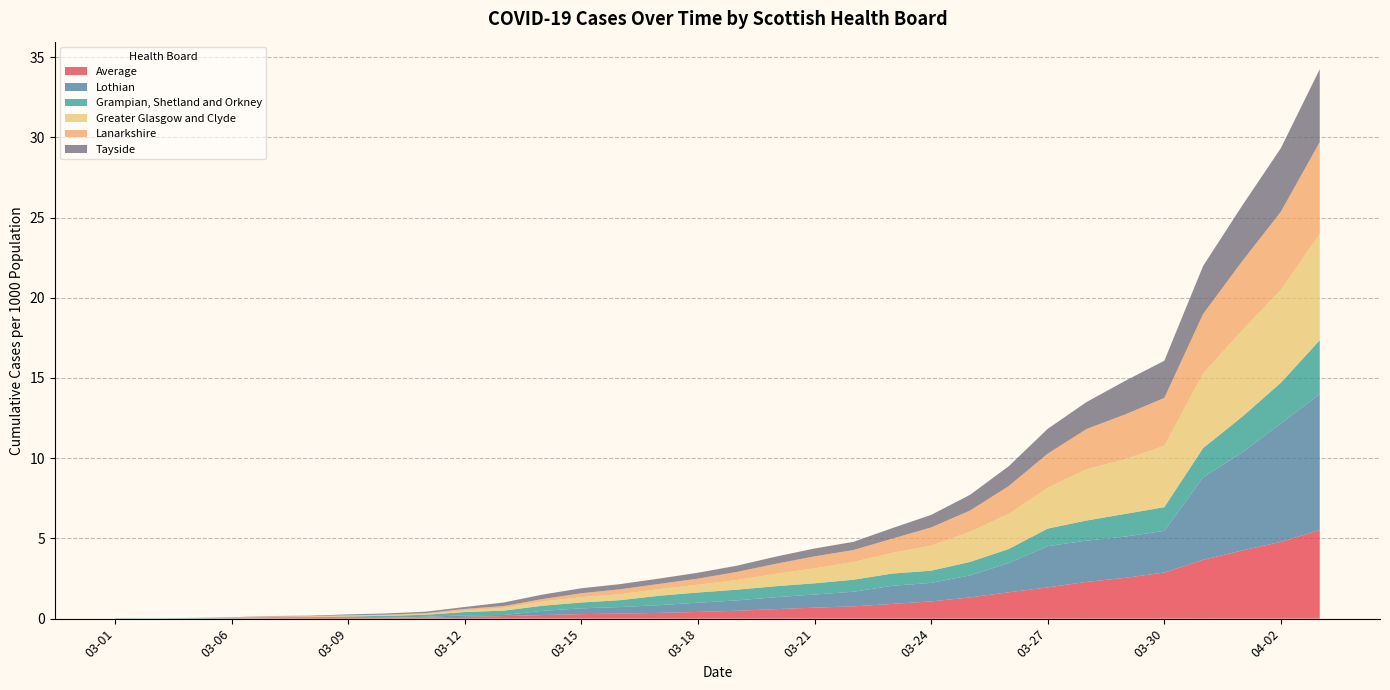

Reading left to right, what are all the values shown in this chart?

Average: 03-01=0.0	03-04=0.0	03-05=0.0	03-06=0.0	03-07=0.0	03-08=0.0	03-09=0.0	03-10=0.0	03-11=0.1	03-12=0.1	03-13=0.2	03-14=0.2	03-15=0.3	03-16=0.3	03-17=0.4	03-18=0.4	03-19=0.5	03-20=0.6	03-21=0.7	03-22=0.8	03-23=0.9	03-24=1.1	03-25=1.3	03-26=1.6	03-27=1.9	03-28=2.3	03-29=2.5	03-30=2.9	03-31=3.7	04-01=4.2	04-02=4.8	04-03=5.5
Lothian: 03-01=0.0	03-04=0.0	03-05=0.0	03-06=0.0	03-07=0.0	03-08=0.0	03-09=0.0	03-10=0.0	03-11=0.0	03-12=0.1	03-13=0.1	03-14=0.3	03-15=0.4	03-16=0.4	03-17=0.5	03-18=0.6	03-19=0.6	03-20=0.7	03-21=0.8	03-22=0.9	03-23=1.1	03-24=1.2	03-25=1.4	03-26=1.8	03-27=2.6	03-28=2.6	03-29=2.6	03-30=2.6	03-31=5.1	04-01=6.1	04-02=7.4	04-03=8.5
Grampian, Shetland and Orkney: 03-01=0.0	03-04=0.0	03-05=0.0	03-06=0.0	03-07=0.1	03-08=0.1	03-09=0.1	03-10=0.1	03-11=0.1	03-12=0.2	03-13=0.3	03-14=0.3	03-15=0.4	03-16=0.4	03-17=0.6	03-18=0.6	03-19=0.7	03-20=0.7	03-21=0.7	03-22=0.7	03-23=0.8	03-24=0.8	03-25=0.8	03-26=0.9	03-27=1.1	03-28=1.3	03-29=1.4	03-30=1.5	03-31=1.8	04-01=2.2	04-02=2.5	04-03=3.4
Greater Glasgow and Clyde: 03-01=0.0	03-04=0.0	03-05=0.0	03-06=0.0	03-07=0.0	03-08=0.0	03-09=0.0	03-10=0.0	03-11=0.0	03-12=0.1	03-13=0.2	03-14=0.3	03-15=0.3	03-16=0.4	03-17=0.4	03-18=0.5	03-19=0.6	03-20=0.8	03-21=0.9	03-22=1.1	03-23=1.3	03-24=1.6	03-25=1.9	03-26=2.2	03-27=2.5	03-28=3.2	03-29=3.4	03-30=3.8	03-31=4.7	04-01=5.4	04-02=5.8	04-03=6.6
Lanarkshire: 03-01=0.0	03-04=0.0	03-05=0.0	03-06=0.0	03-07=0.0	03-08=0.0	03-09=0.0	03-10=0.0	03-11=0.1	03-12=0.1	03-13=0.1	03-14=0.2	03-15=0.2	03-16=0.3	03-17=0.3	03-18=0.4	03-19=0.5	03-20=0.6	03-21=0.7	03-22=0.7	03-23=0.9	03-24=1.1	03-25=1.3	03-26=1.7	03-27=2.1	03-28=2.5	03-29=2.8	03-30=3.0	03-31=3.7	04-01=4.3	04-02=4.9	04-03=5.7
Tayside: 03-01=0.0	03-04=0.0	03-05=0.0	03-06=0.0	03-07=0.0	03-08=0.0	03-09=0.1	03-10=0.1	03-11=0.1	03-12=0.1	03-13=0.2	03-14=0.3	03-15=0.3	03-16=0.3	03-17=0.3	03-18=0.4	03-19=0.4	03-20=0.4	03-21=0.5	03-22=0.5	03-23=0.7	03-24=0.8	03-25=1.0	03-26=1.2	03-27=1.5	03-28=1.7	03-29=2.1	03-30=2.3	03-31=3.0	04-01=3.5	04-02=4.0	04-03=4.5